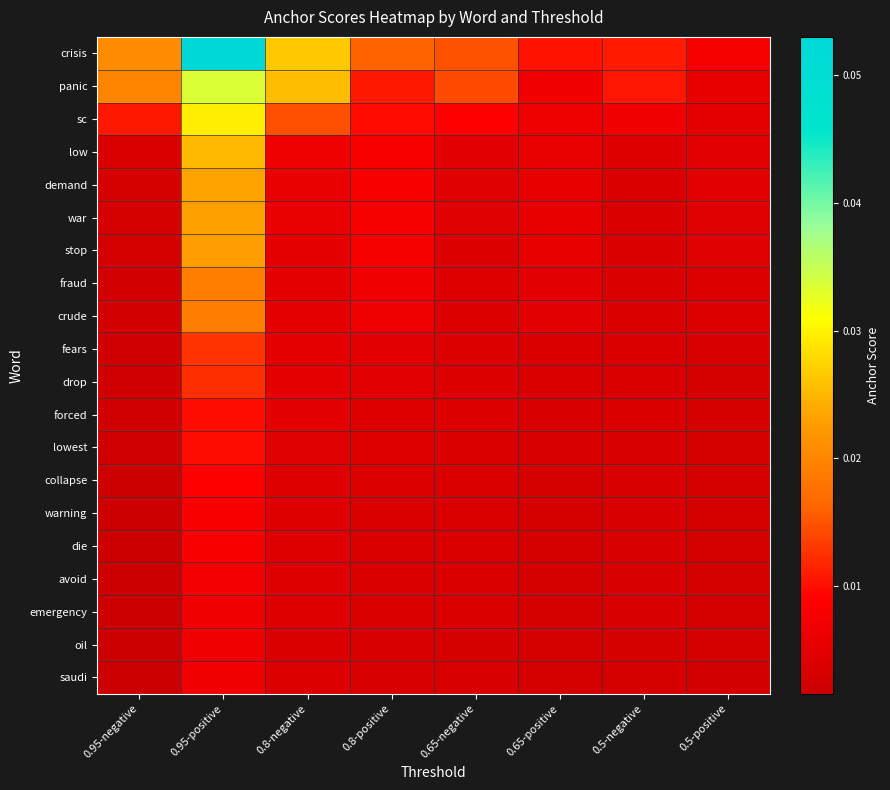

At which category is the sum across all series the highest?

0.95-positive